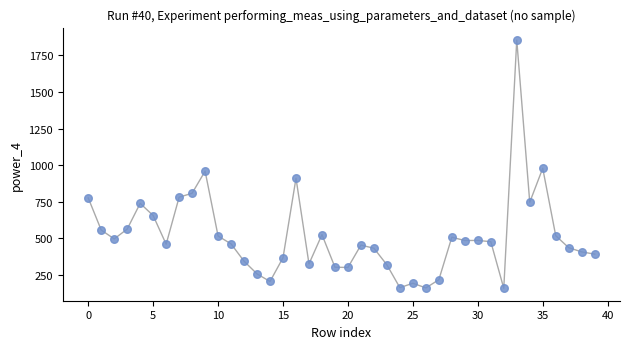

What Y value in the scatter plot is closest to 1006?

978.7